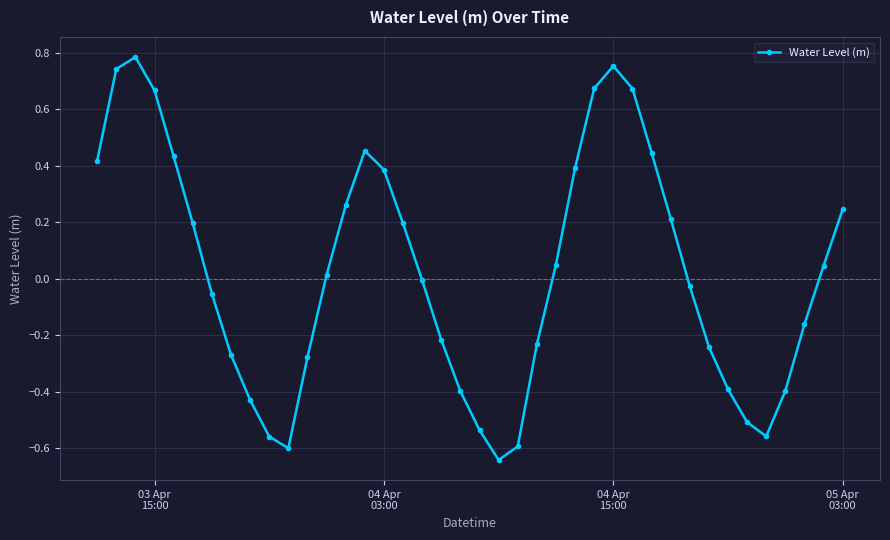

How many interior local valleys (lower than both neighbors) does the data have?

3